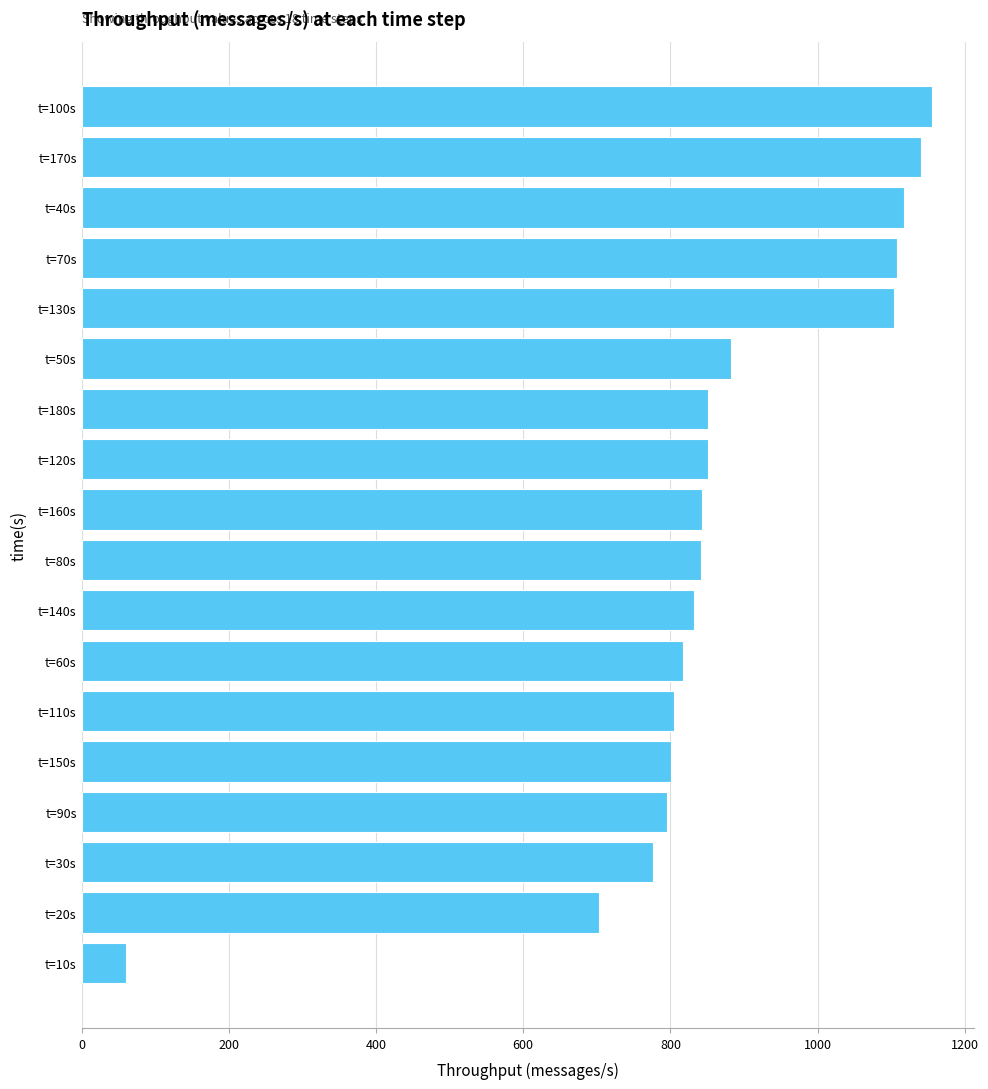

True or false: the data shows 1108 at t=70s.

True